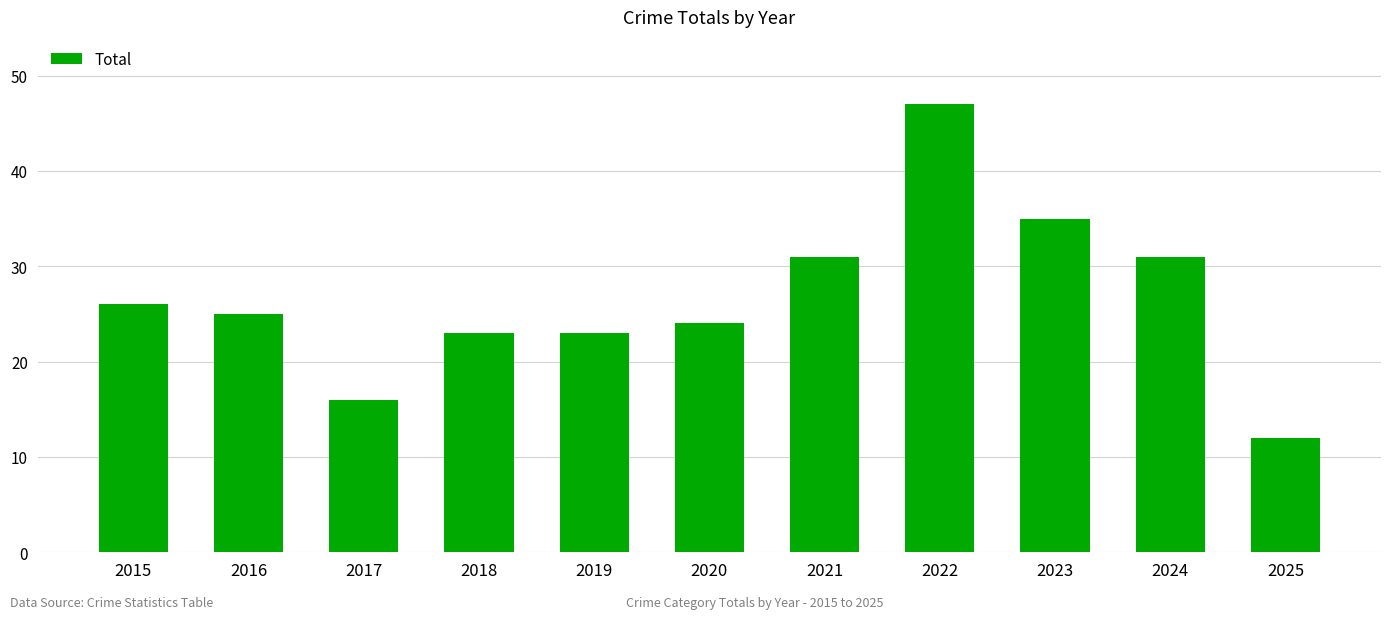

Reading right to left, transcribe all the data shown in this chart.

12	31	35	47	31	24	23	23	16	25	26